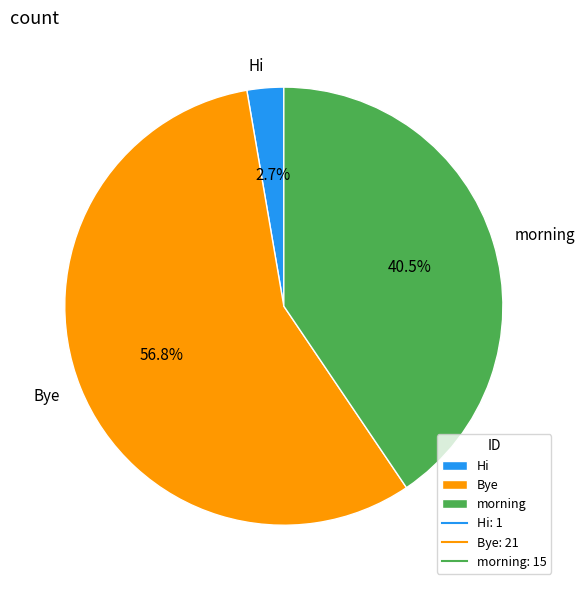

Rank the categories by value from lowest to highest.

Hi, morning, Bye